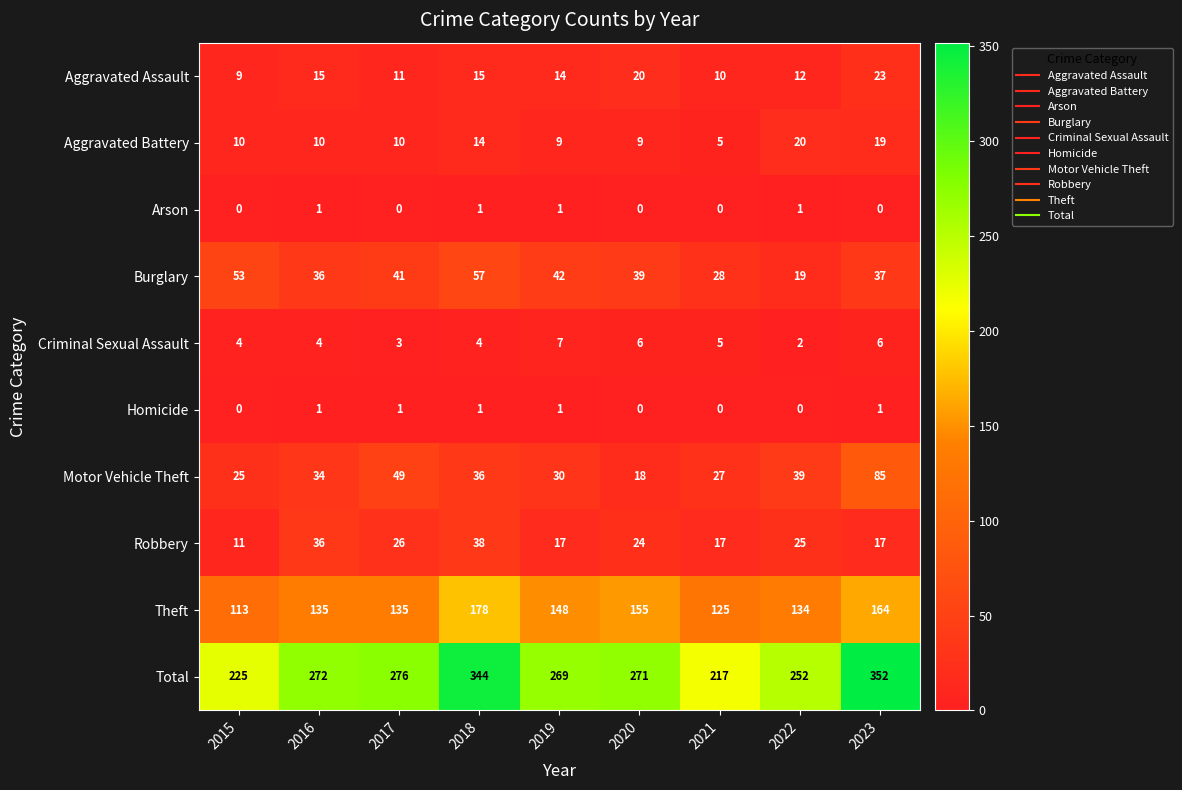

What is the difference between the maximum and minimum values in the Criminal Sexual Assault series?

5